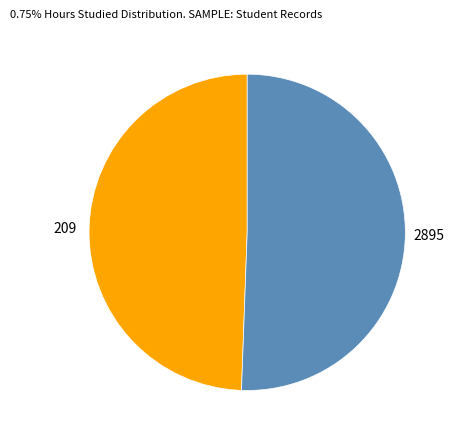

Is it true that 209 is 49% of the pie?

True